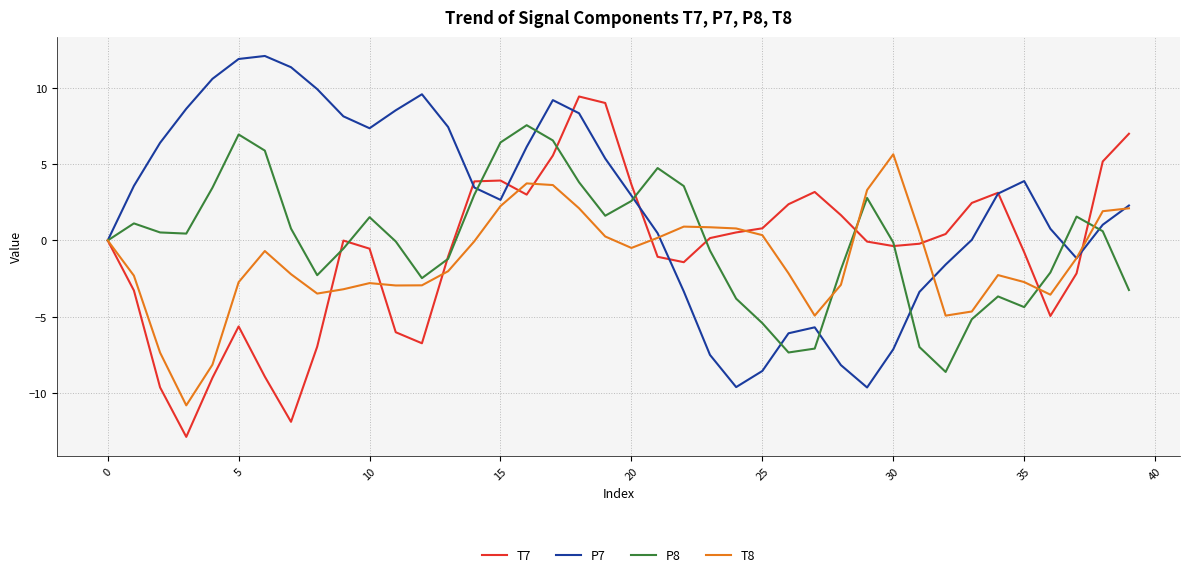

What is the lowest value of the T8 series?

-10.8